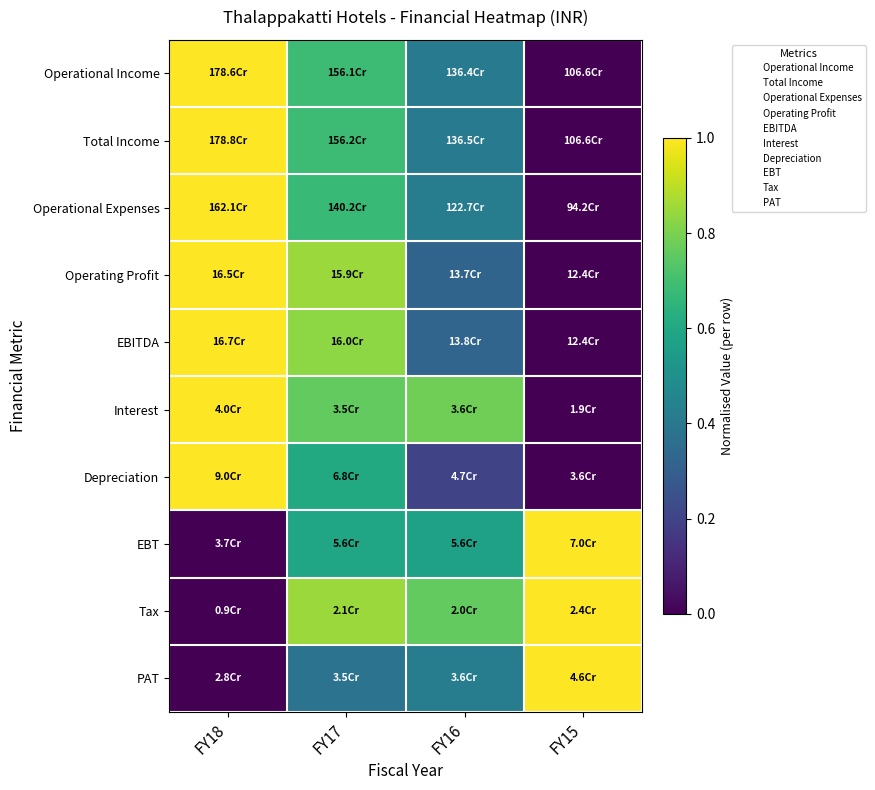

Reading left to right, extract all data points from this chart.

Operational Income: FY18=1.0	FY17=0.7	FY16=0.4	FY15=0.0
Total Income: FY18=1.0	FY17=0.7	FY16=0.4	FY15=0.0
Operational Expenses: FY18=1.0	FY17=0.7	FY16=0.4	FY15=0.0
Operating Profit: FY18=1.0	FY17=0.8	FY16=0.3	FY15=0.0
EBITDA: FY18=1.0	FY17=0.8	FY16=0.3	FY15=0.0
Interest: FY18=1.0	FY17=0.8	FY16=0.8	FY15=0.0
Depreciation: FY18=1.0	FY17=0.6	FY16=0.2	FY15=0.0
EBT: FY18=0.0	FY17=0.6	FY16=0.6	FY15=1.0
Tax: FY18=0.0	FY17=0.8	FY16=0.8	FY15=1.0
PAT: FY18=0.0	FY17=0.4	FY16=0.4	FY15=1.0